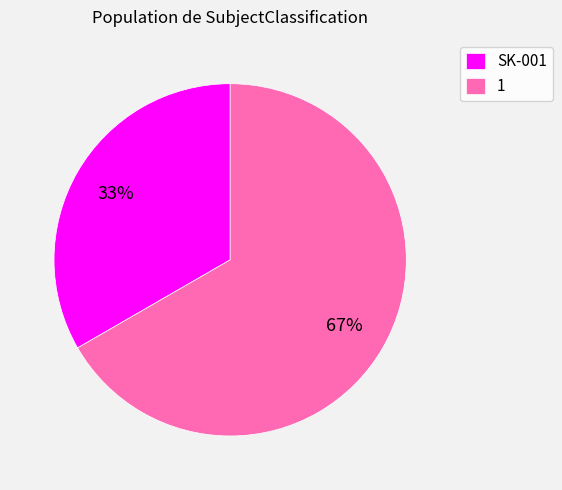

Does SK-001 represent more than half of the total?

No